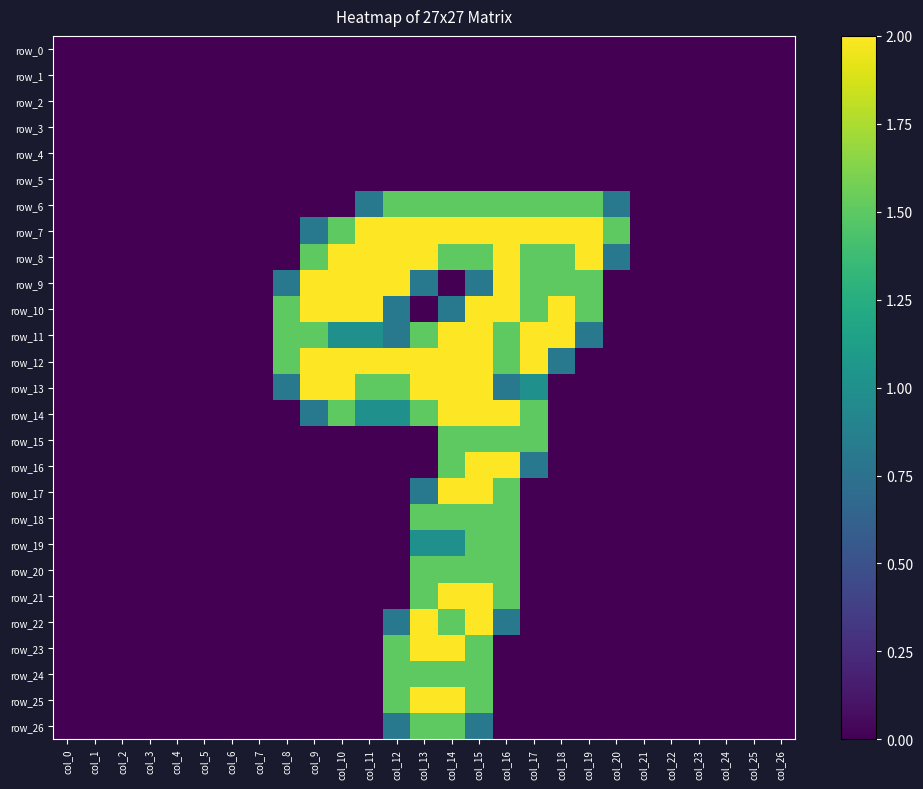

Which has a higher value, col_1 or col_3?

col_1